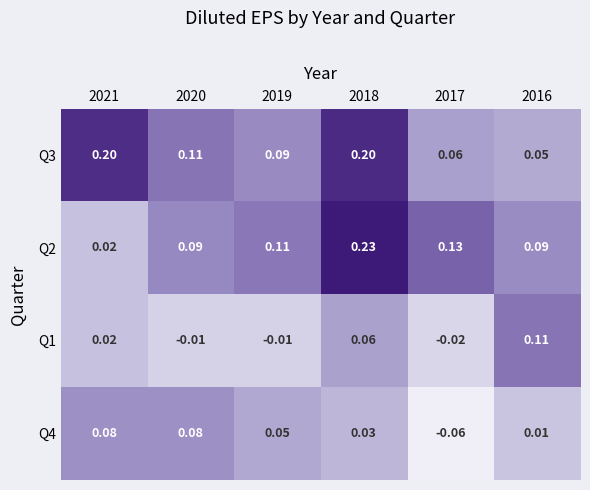

Is the value of Q2 at 2021 greater than the value of Q3 at 2016?

No